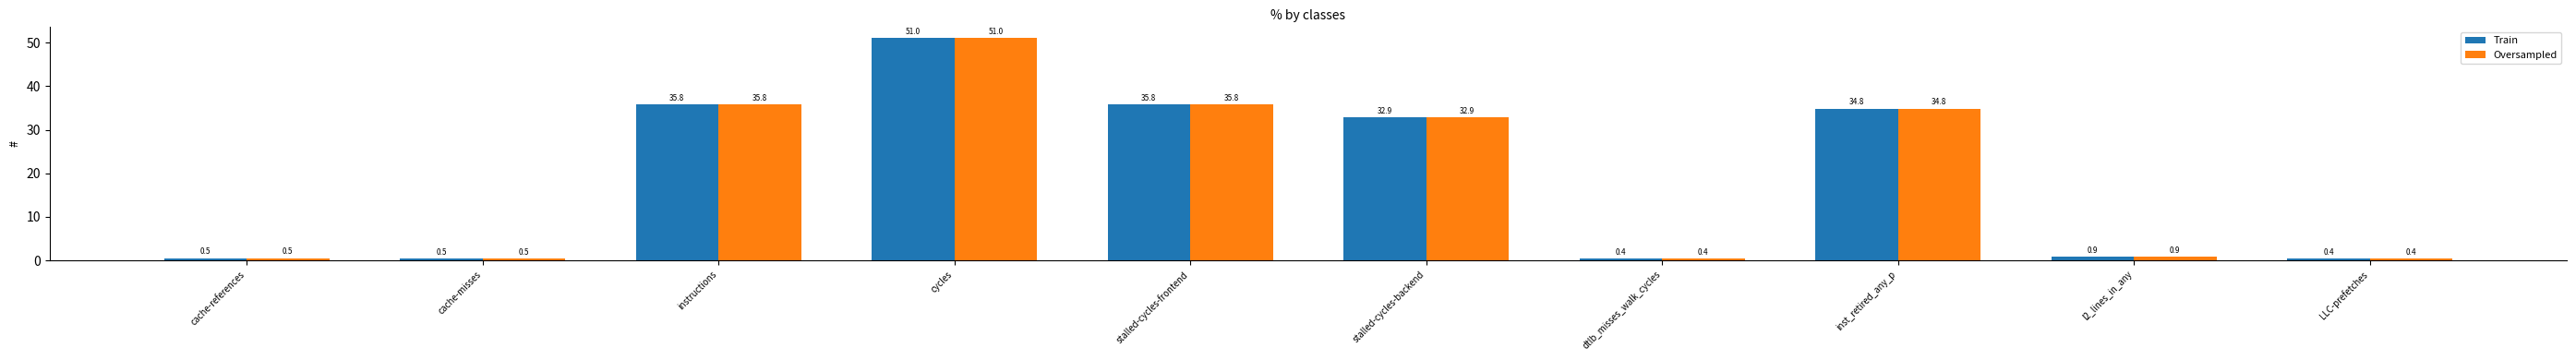

What value does the Oversampled series have at cache-misses?

0.5